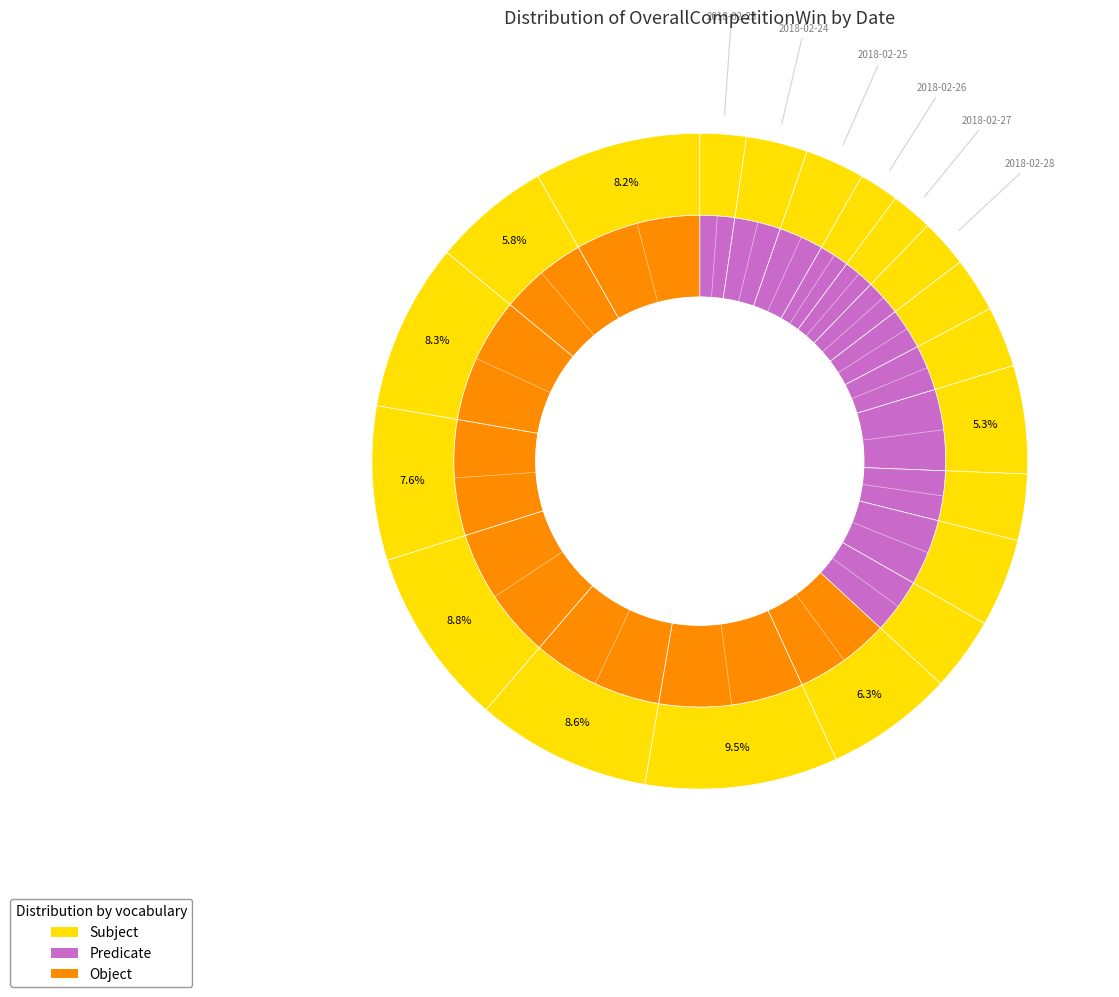

Combined, what portion of the pie is 2018-03-02 and 2018-03-08?

12.5%